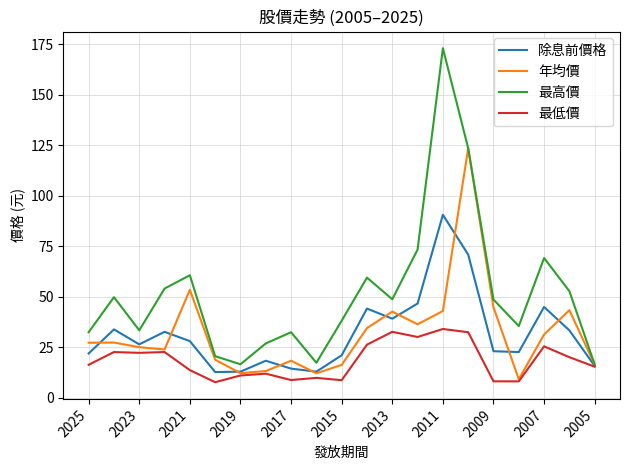

How many values in the 除息前價格 series are below 26?

10